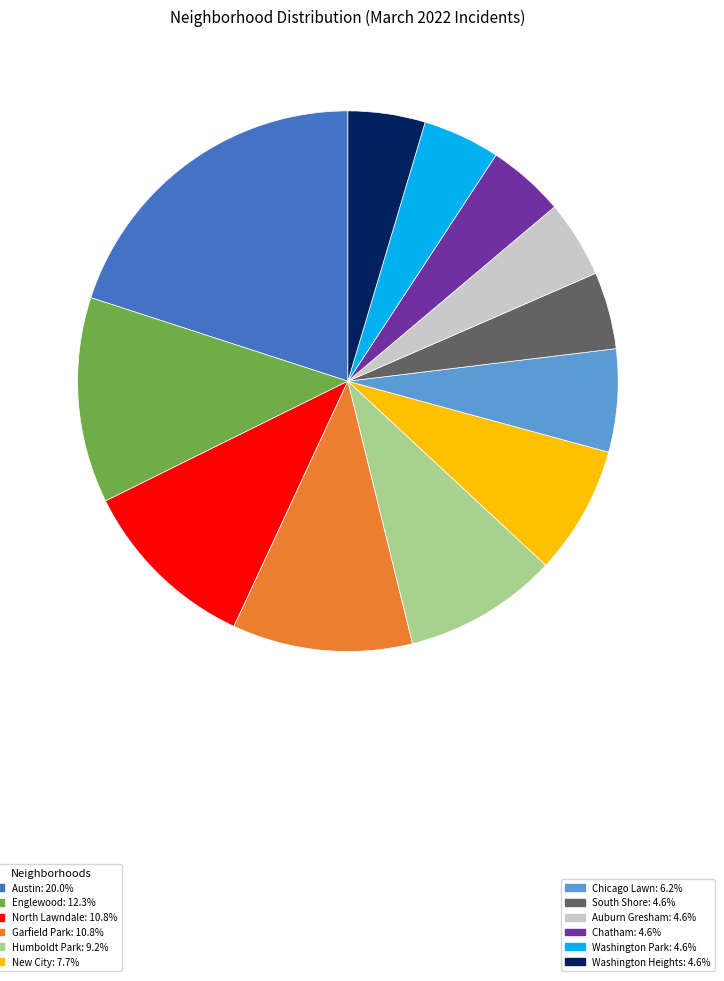

Is there any slice that represents more than half of the pie?

No